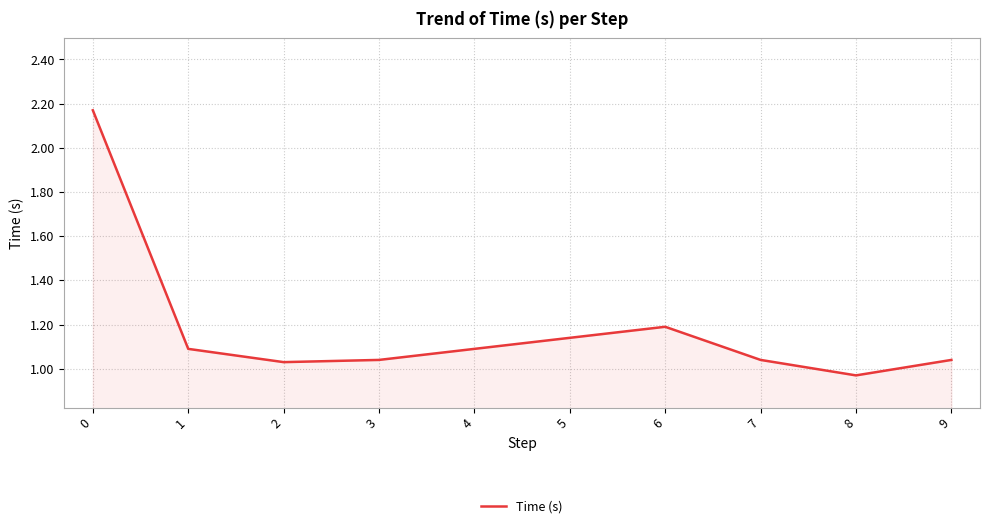

Count the number of values greater than 1.

9